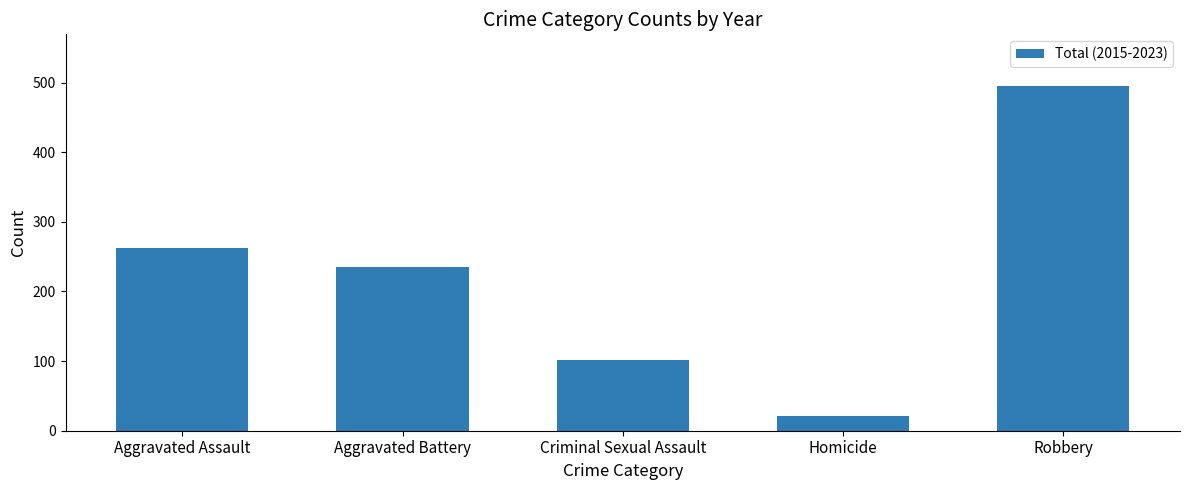

List the labels in order of value, largest first.

Robbery, Aggravated Assault, Aggravated Battery, Criminal Sexual Assault, Homicide